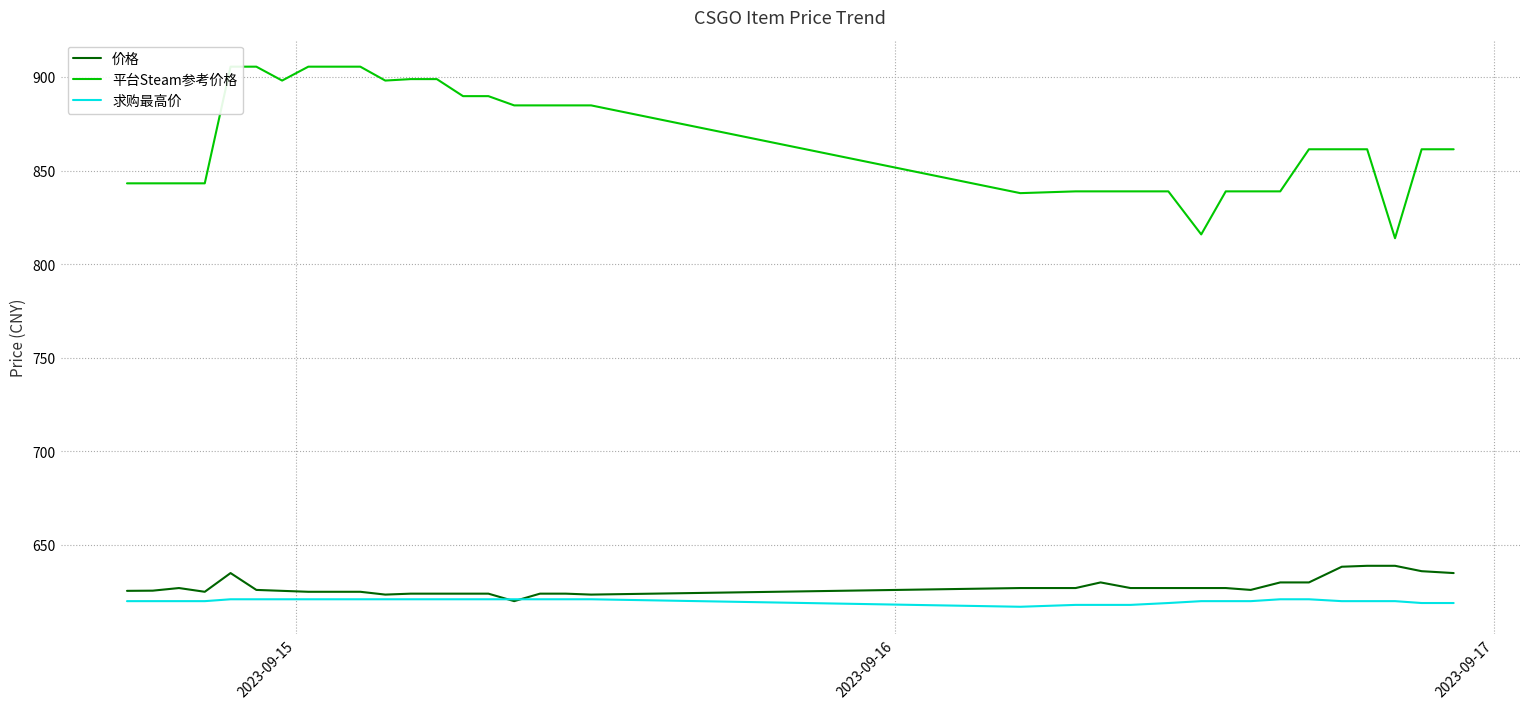

What is the maximum value for 价格?

638.9